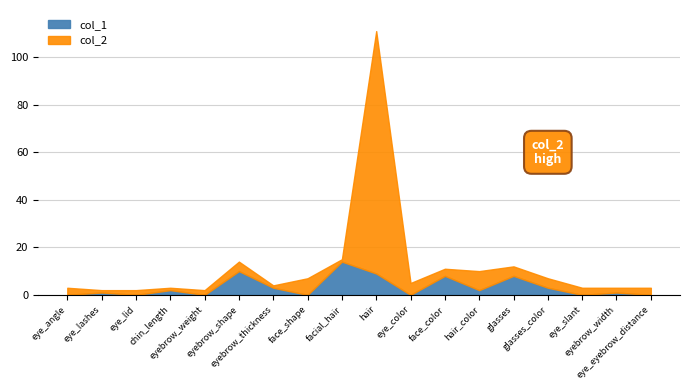

Which category has the highest value in the col_1 series?

facial_hair